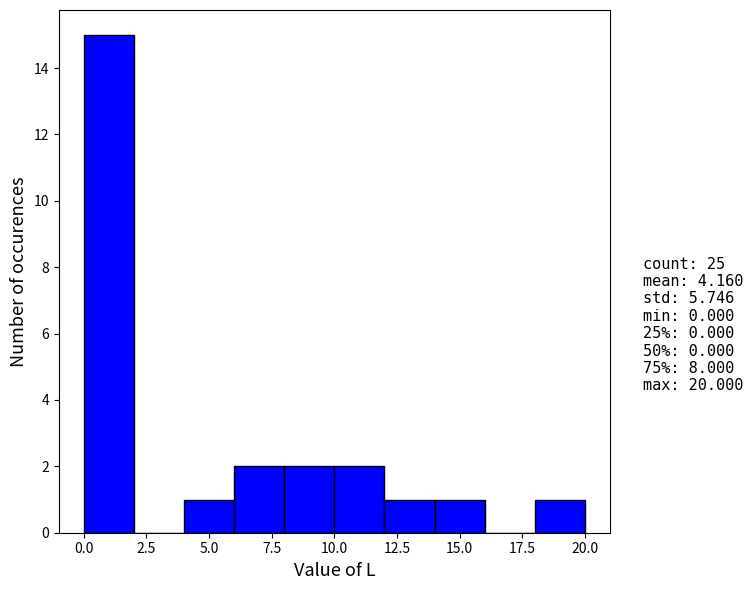

What is the height of the bar covering 0 to 2 on the x-axis? The values are not printed on the chart, so give them approximately, as read against the axis.

15